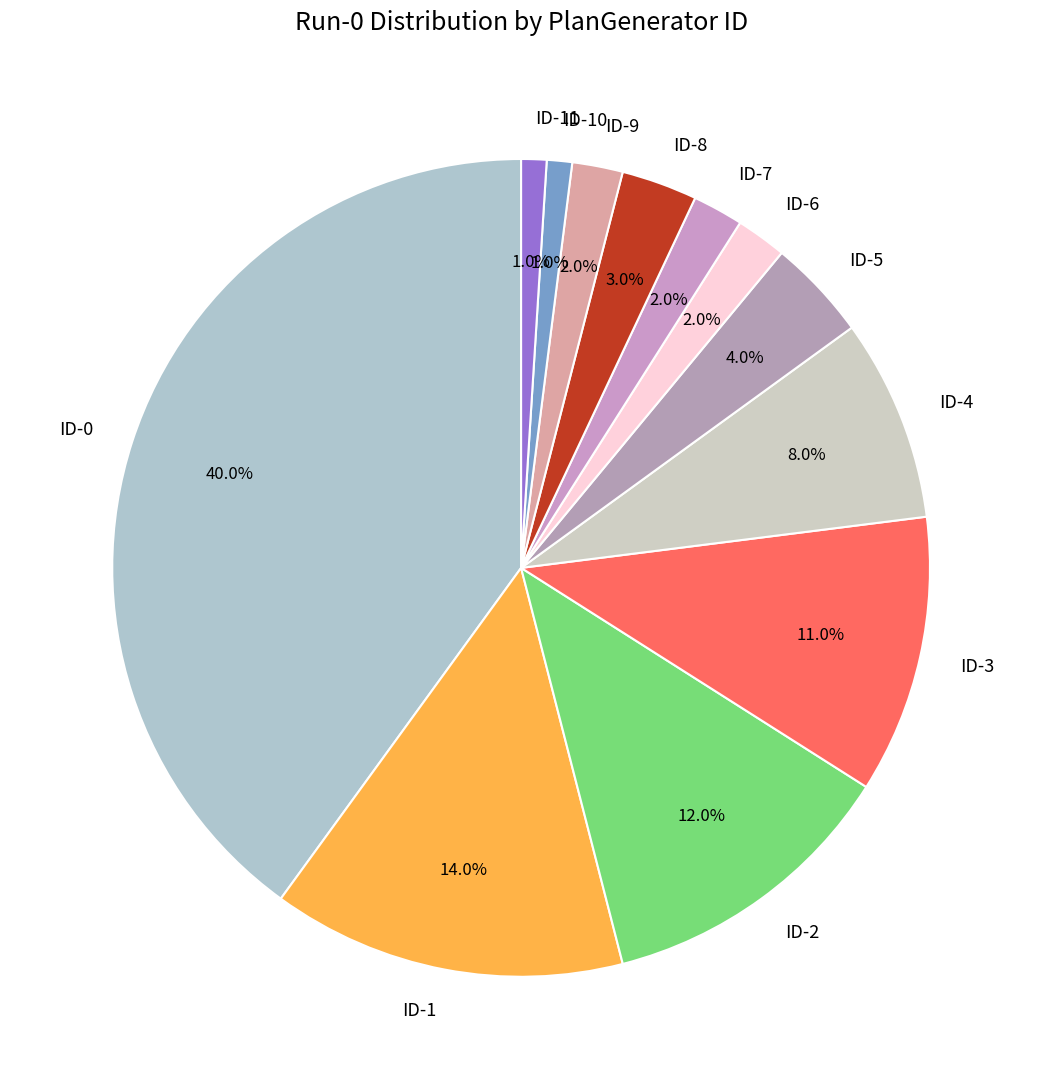

Does any single category account for the majority?

No